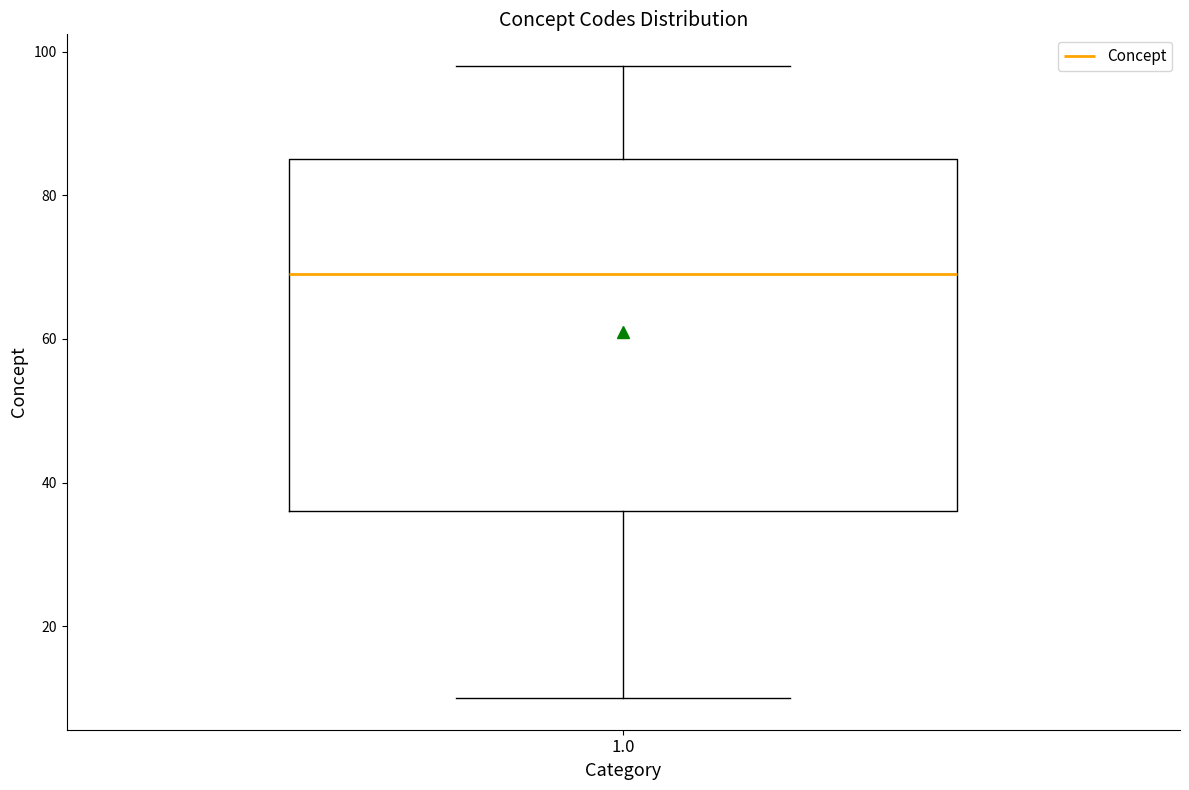

Read this box plot against the y-axis: the position of the median line, the range covered by the box, and the ends of both whiskers. The values are not printed on the chart, so give them approximately, as read against the axis.

median 70, box 36 to 86, whiskers 10 to 98